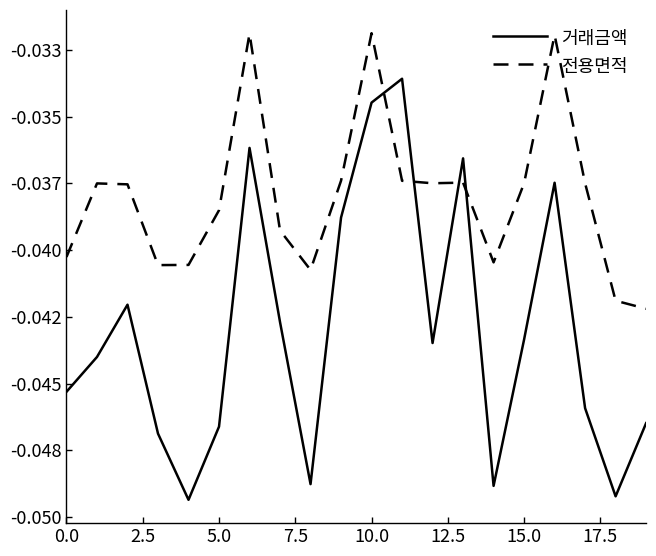

What is the label of the 11th point from the right?

9